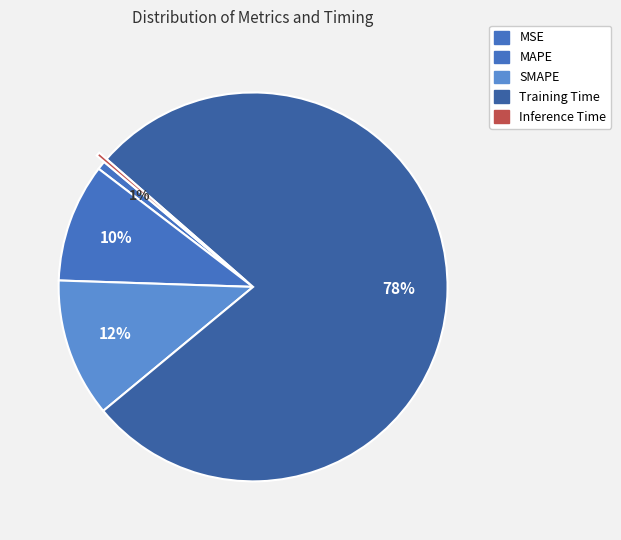

Count the number of slices in the pie.

5